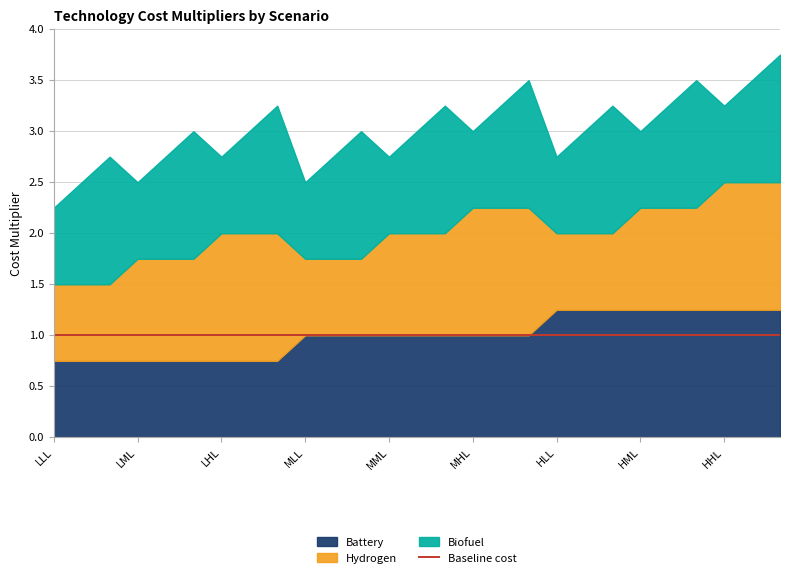

The value of Battery at LLL is 0.4. True or false?

False